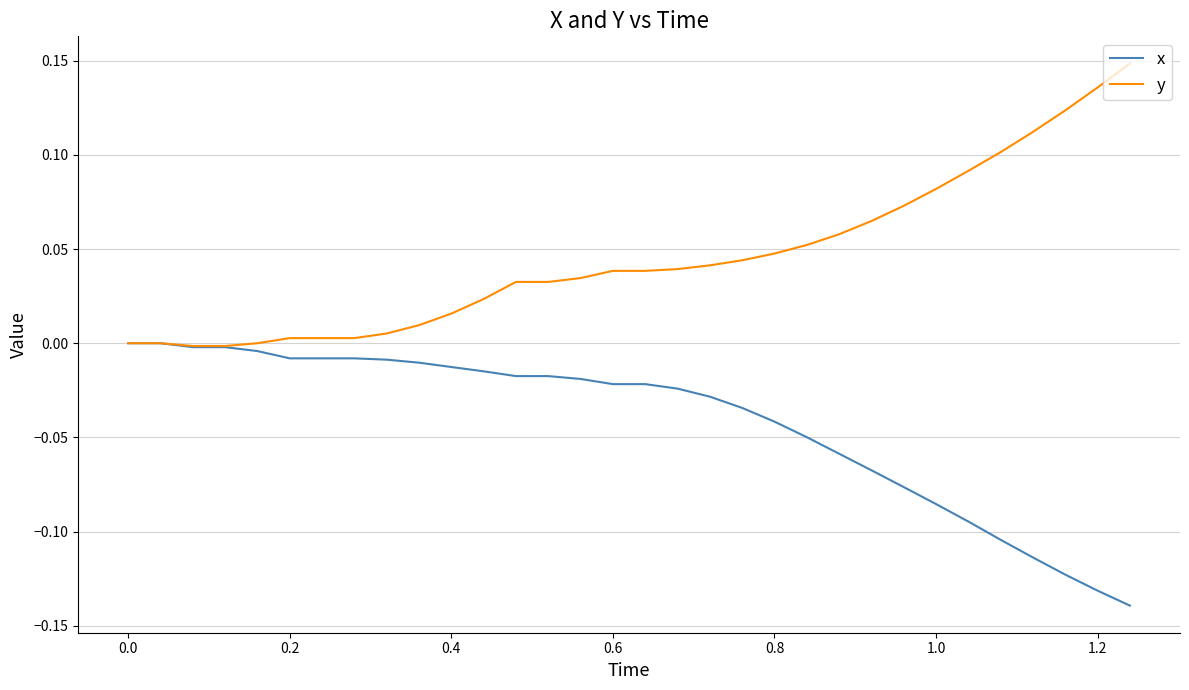

What are all the series names shown in the legend?

x, y